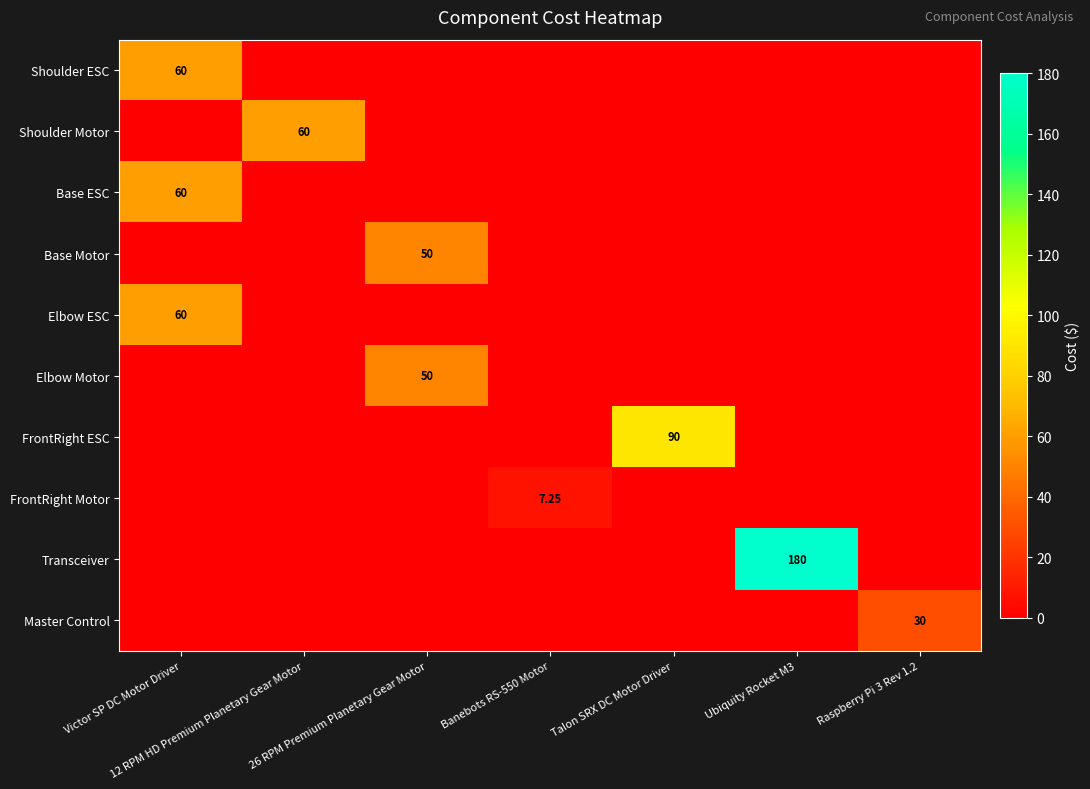

The Base ESC series shows 0.0 at Raspberry Pi 3 Rev 1.2. True or false?

True